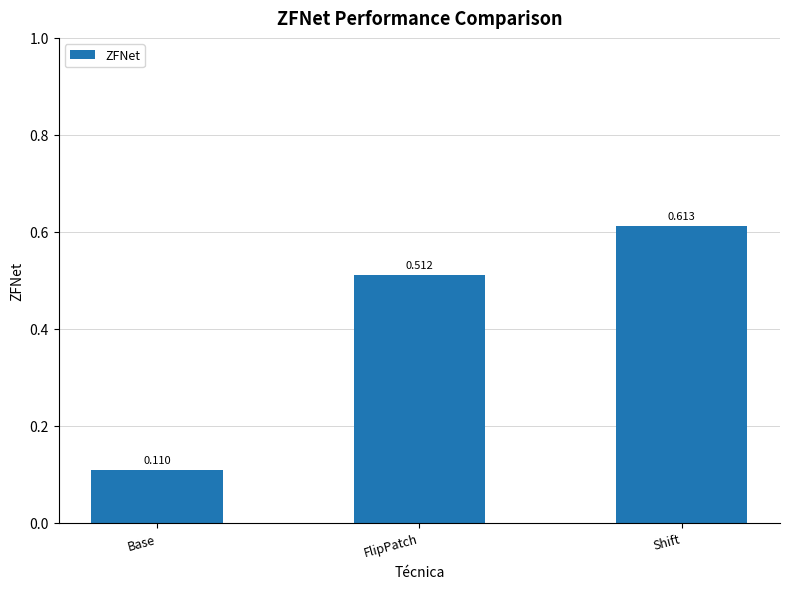

Count the values in the range 0 to 1.

3